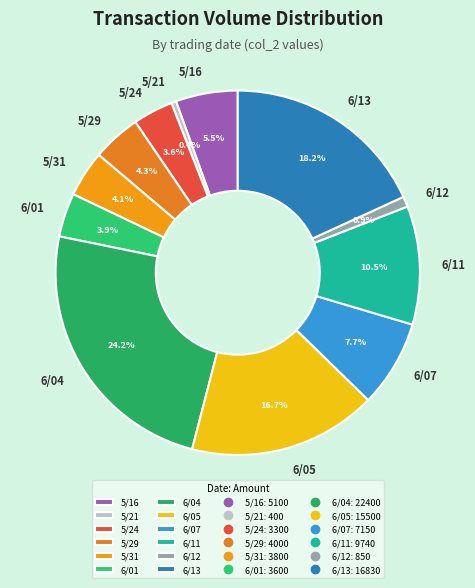

Does 5/31 represent more than half of the total?

No